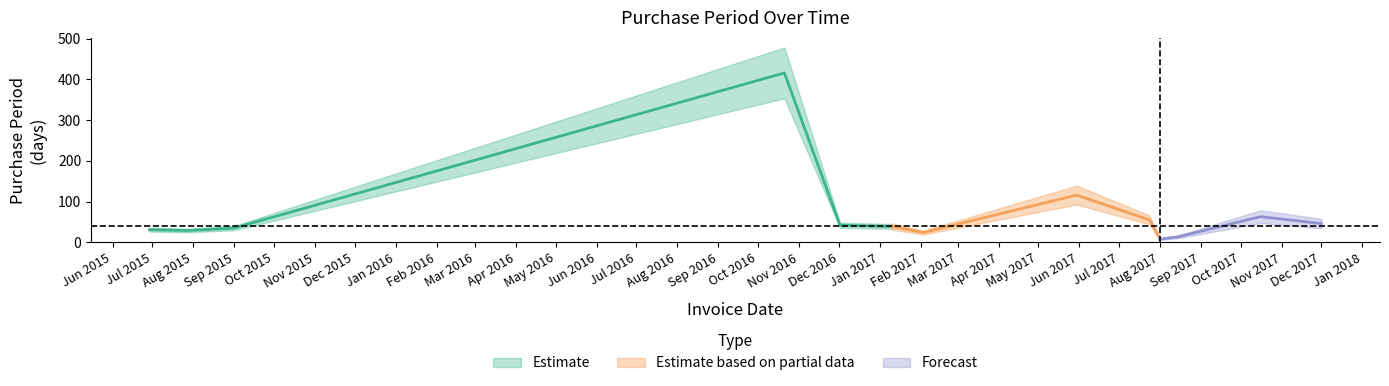

What is the approximate value at 2017-08-01?

8